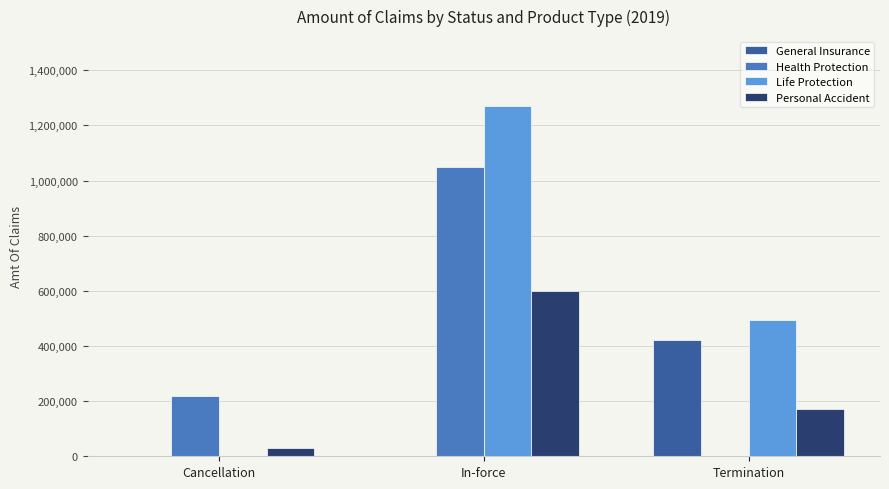

How many values in the General Insurance series exceed 0?

1